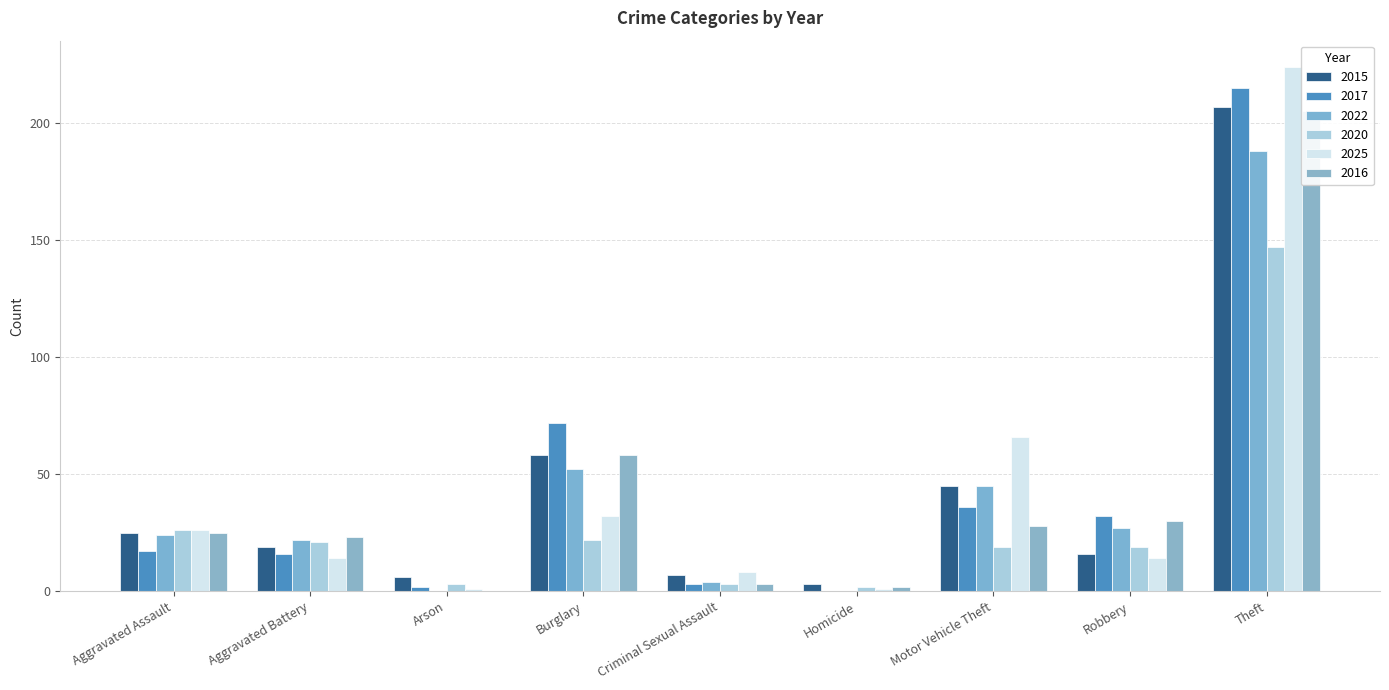

Which series has the largest range (max minus min)?

2025